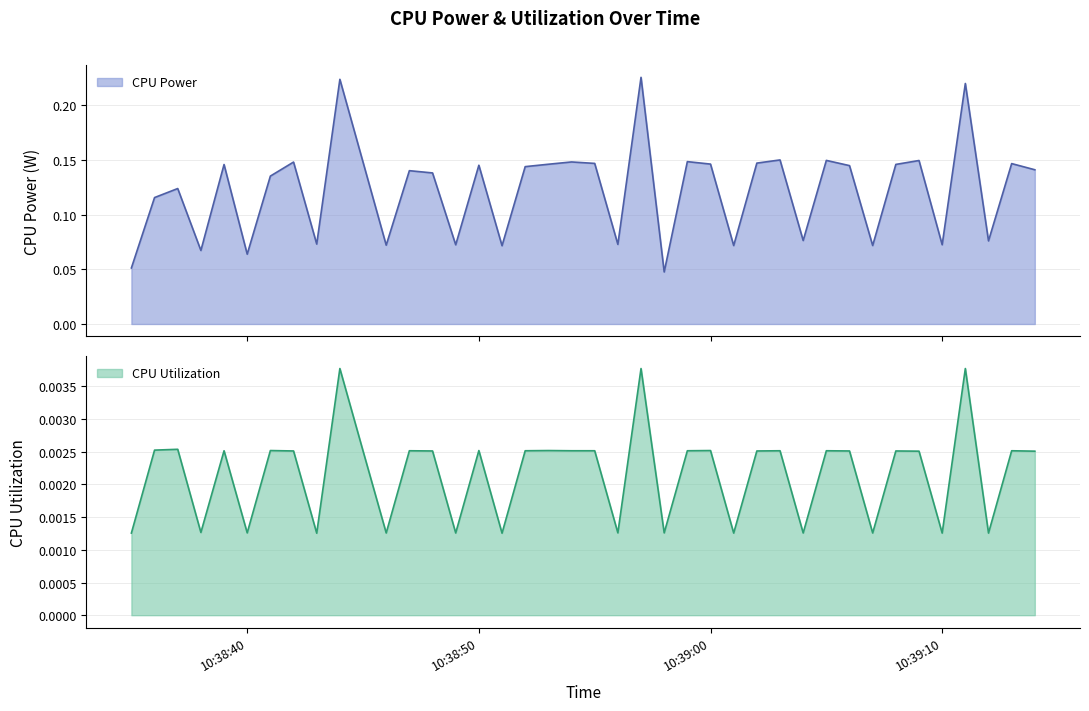

What value does the CPU Power series have at 2025-03-22 10:39:13?

0.1